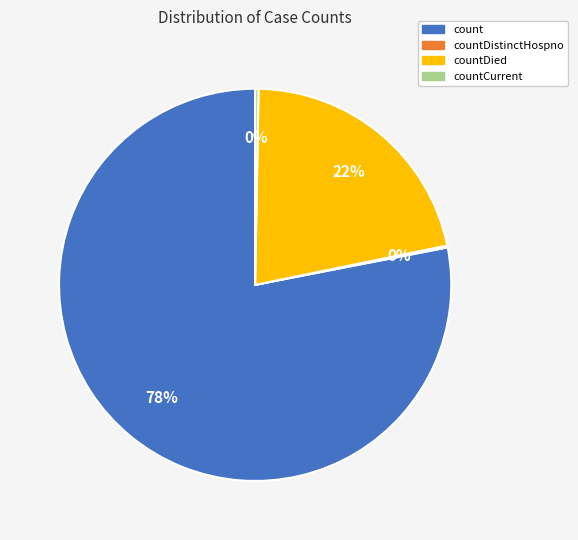

Does count account for over 50% of the chart?

Yes